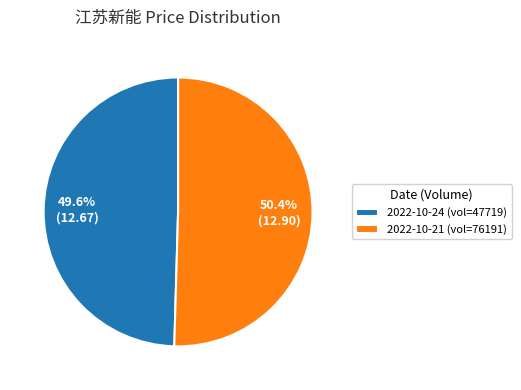

What is the largest slice in the pie chart?

2022-10-21 (vol=76191)